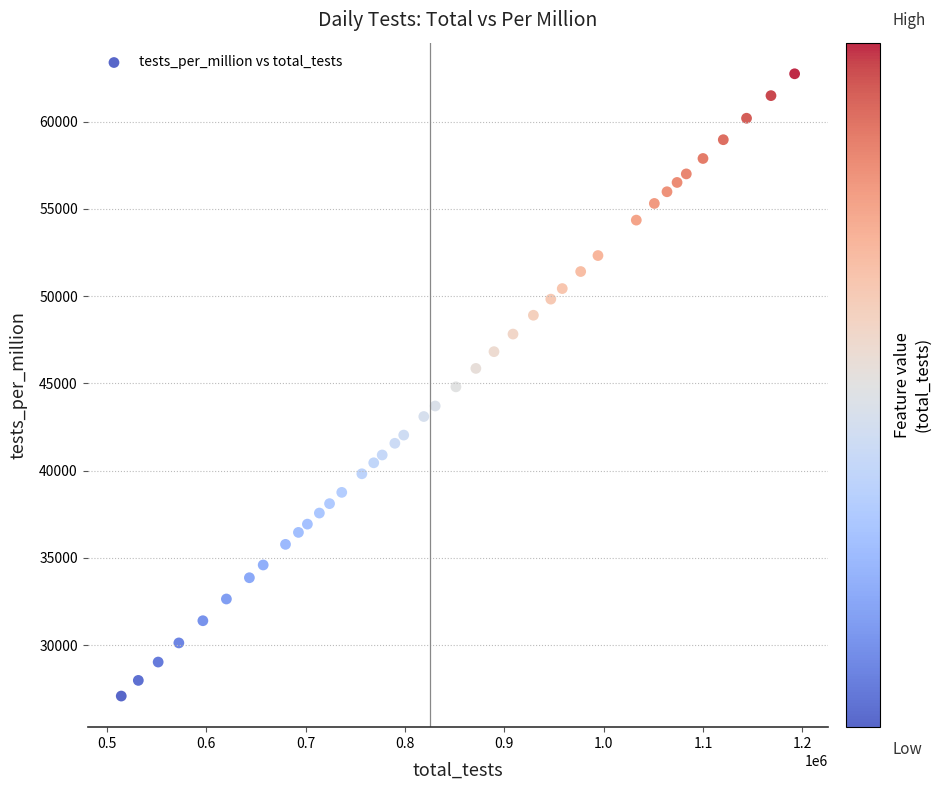

What is the range of X values (max minus min)?

677509